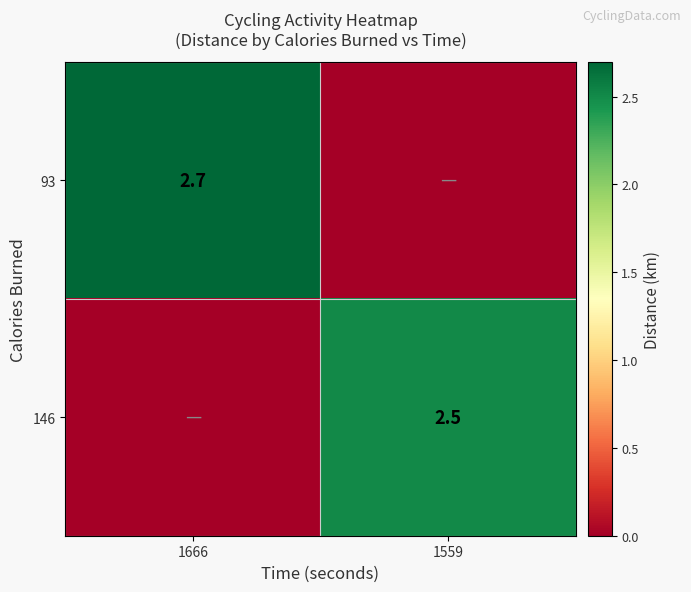

Is the value of 93 at 1666 greater than the value of 146 at 1559?

Yes